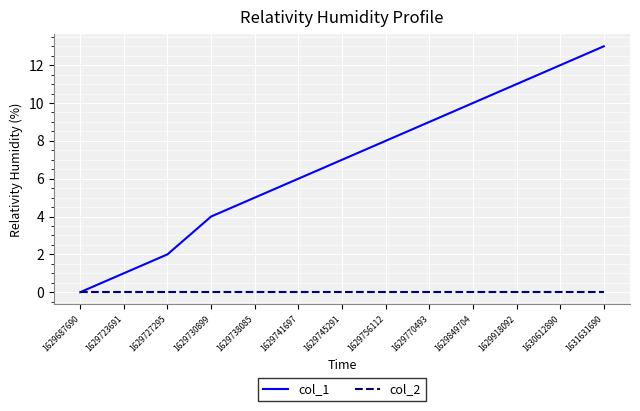

At which category is the sum across all series the highest?

1631631690